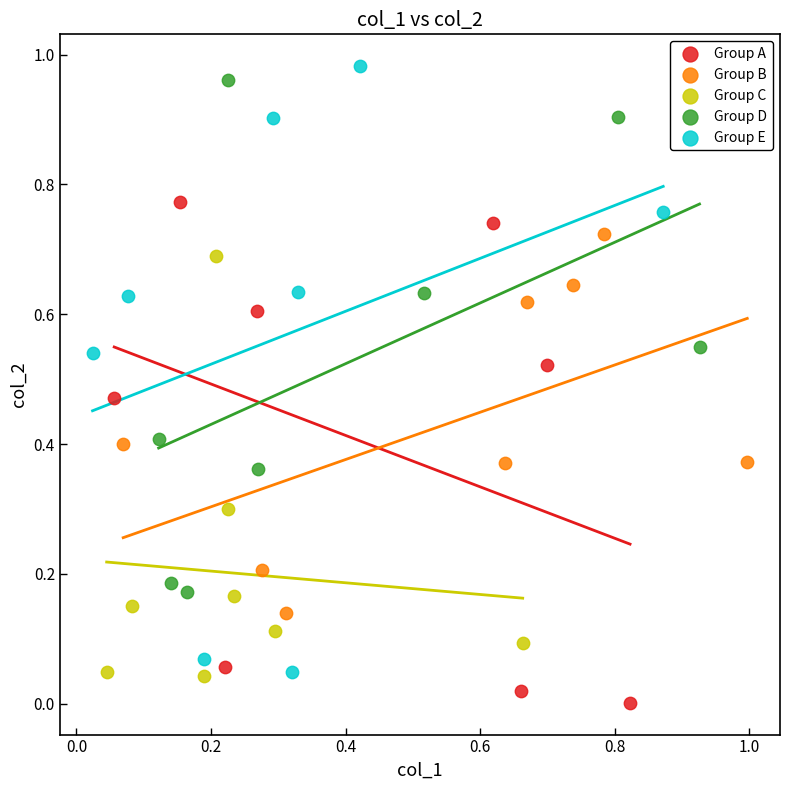

Which series reaches the minimum Y coordinate?

Group A